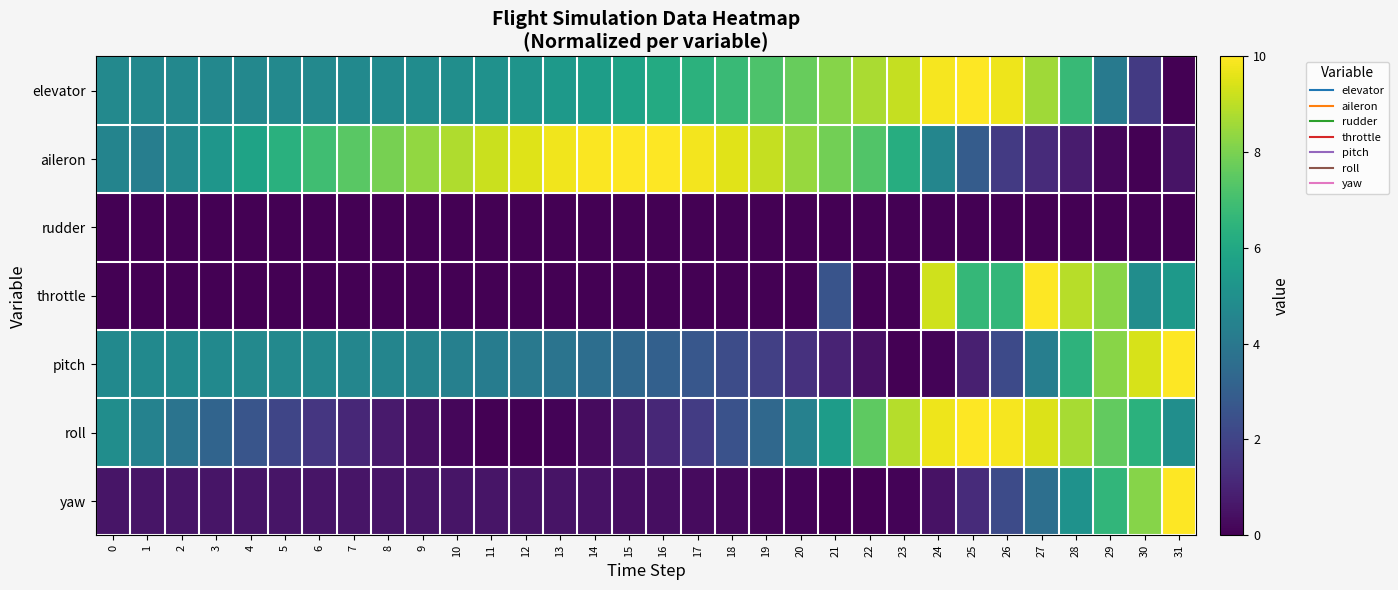

Which series changed the most between 8 and 17?

aileron